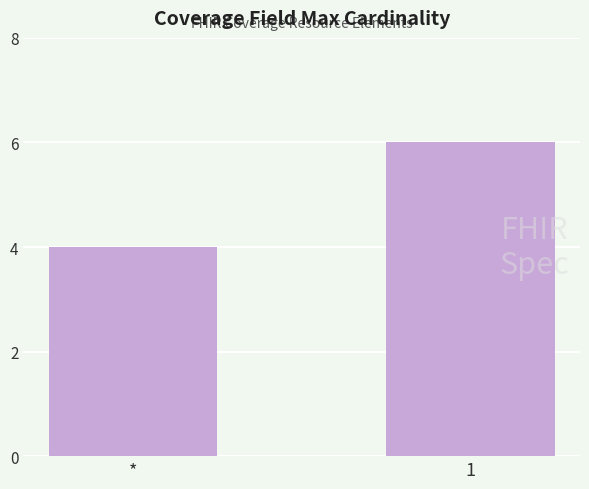

List the labels in order of value, smallest first.

*, 1